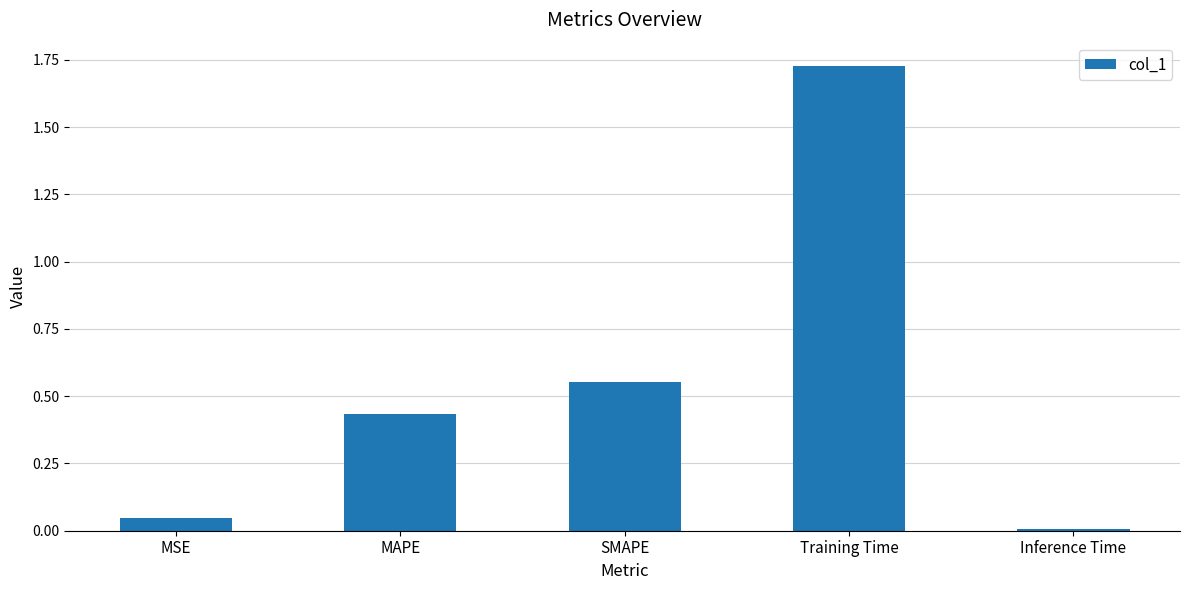

What is the label of the 2nd bar from the left?

MAPE